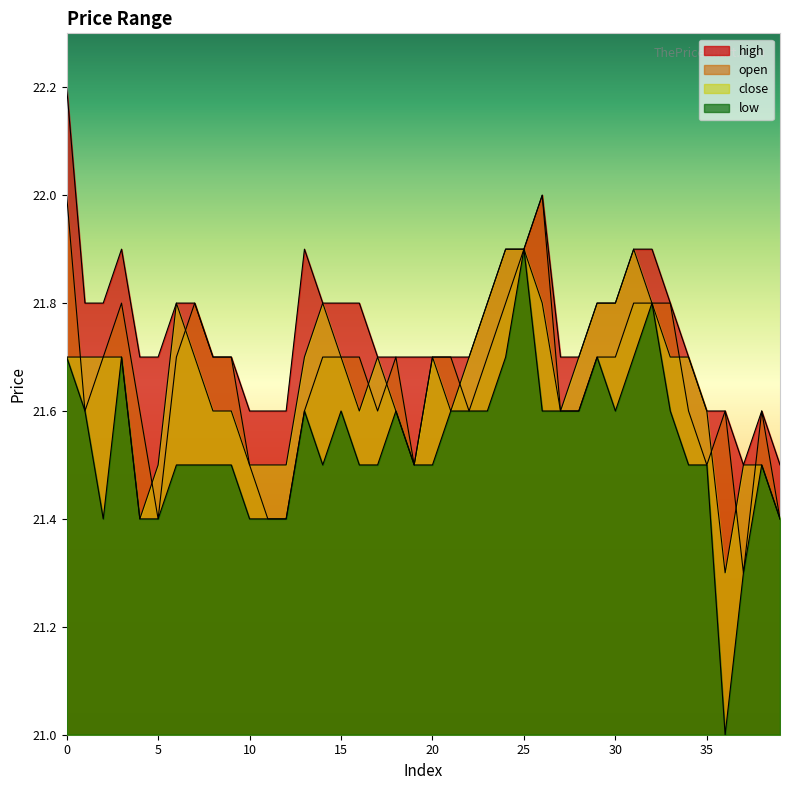

Rank the series by their maximum value, from highest to lowest.

high, open, low, close